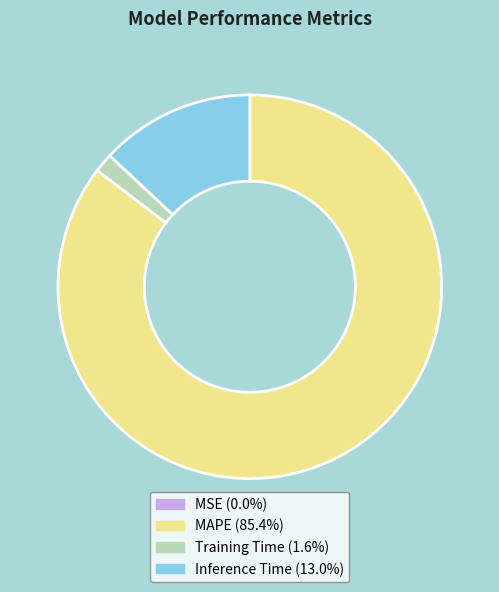

Does any single category account for the majority?

Yes